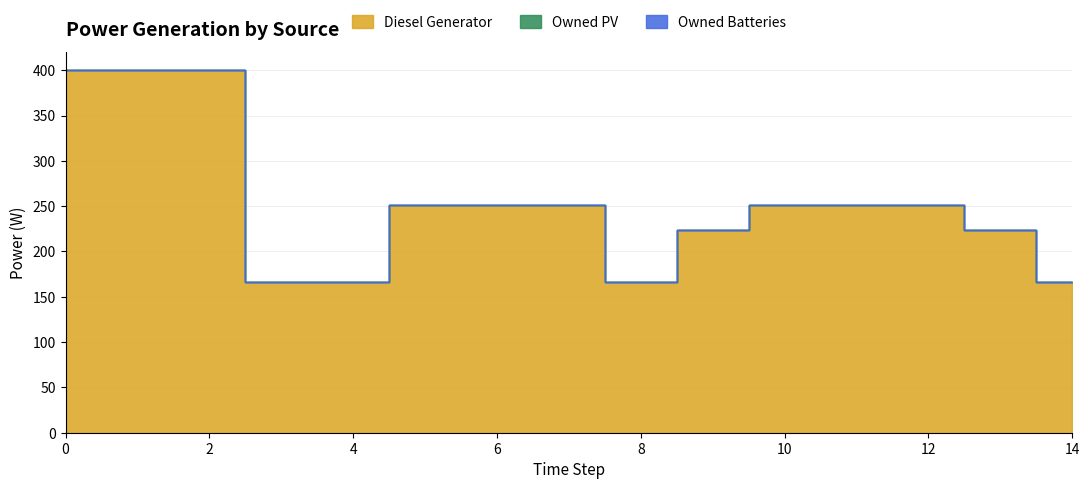

How many interior local valleys does the Diesel Generator series have?

1